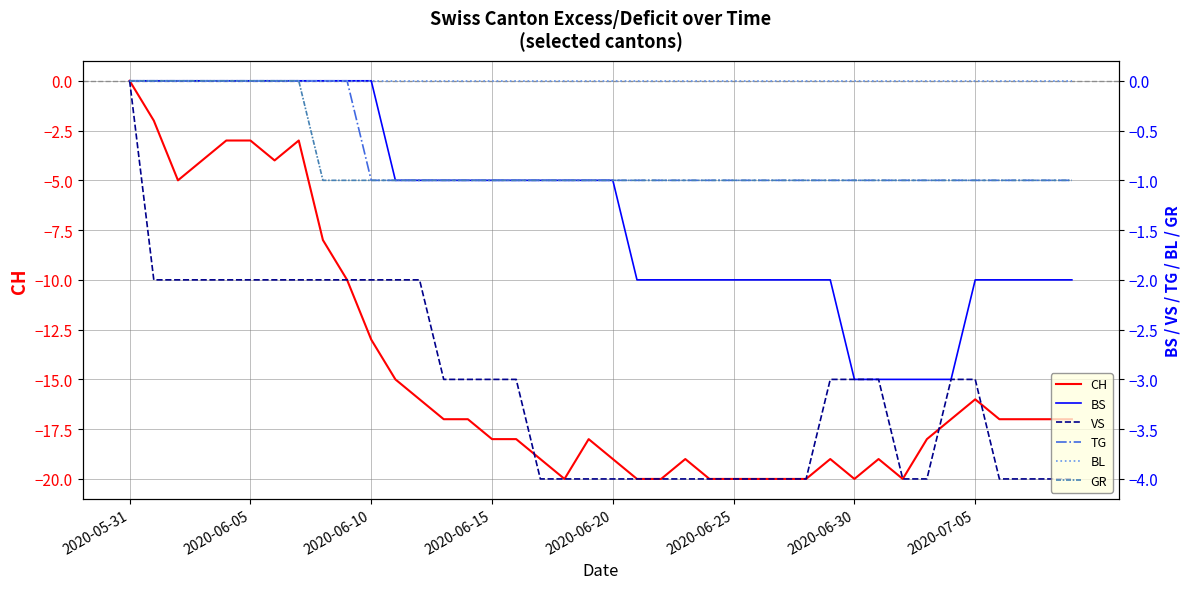

In CH, how many points are lower than both neighbors (excluding endpoints)?

5